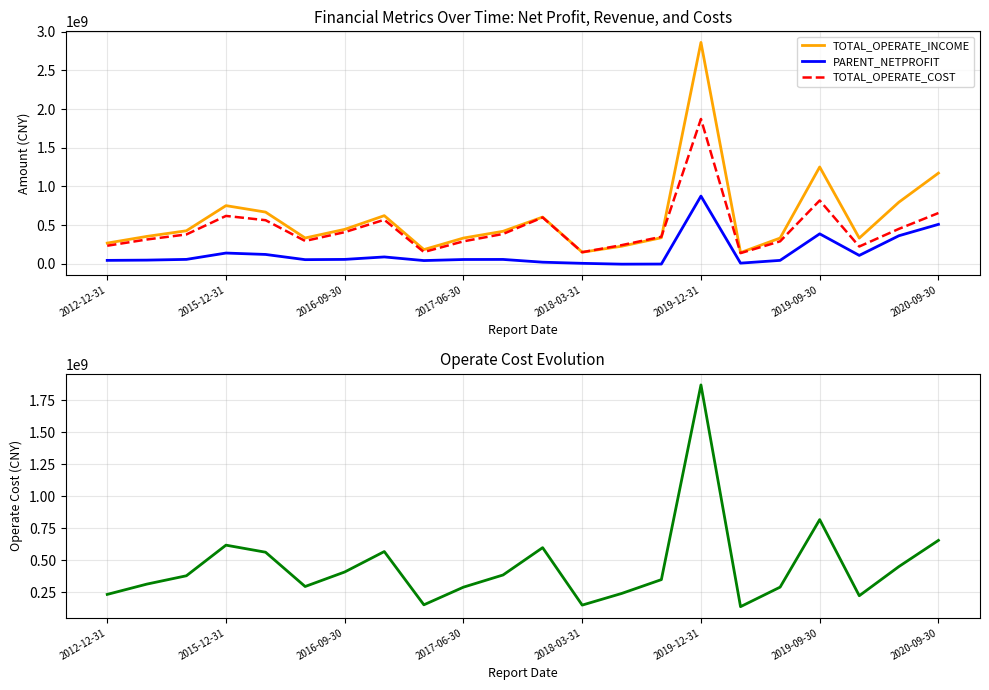

List the series in order of their overall mean, lowest first.

PARENT_NETPROFIT, TOTAL_OPERATE_COST, TOTAL_OPERATE_INCOME